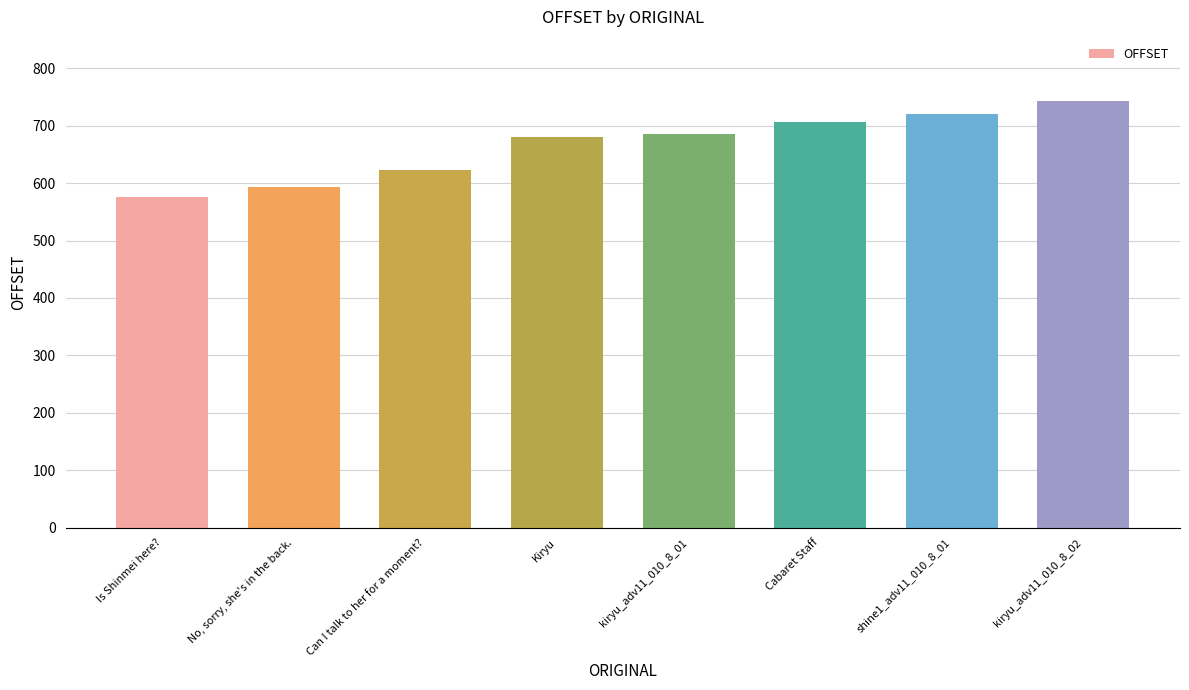

Read the value at Is Shinmei here?, to the nearest 50.

600